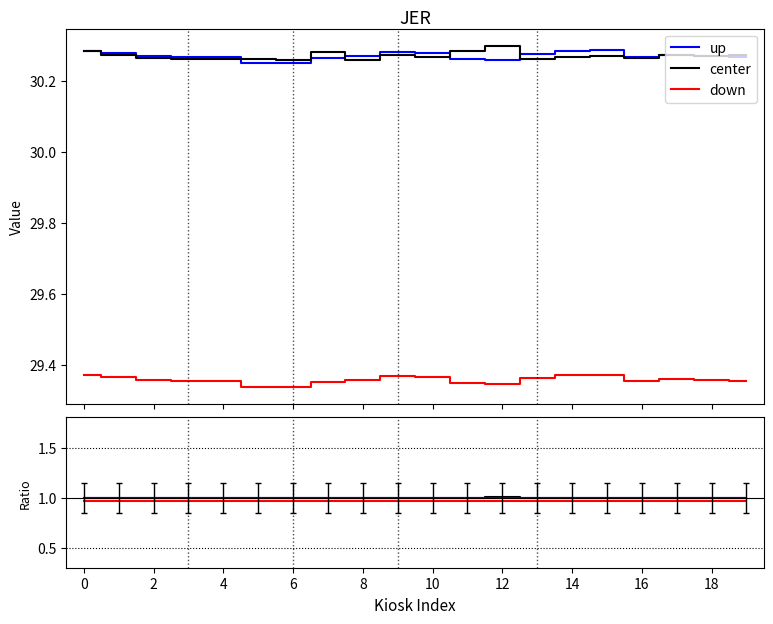

What is the label of the 17th point from the left?

16